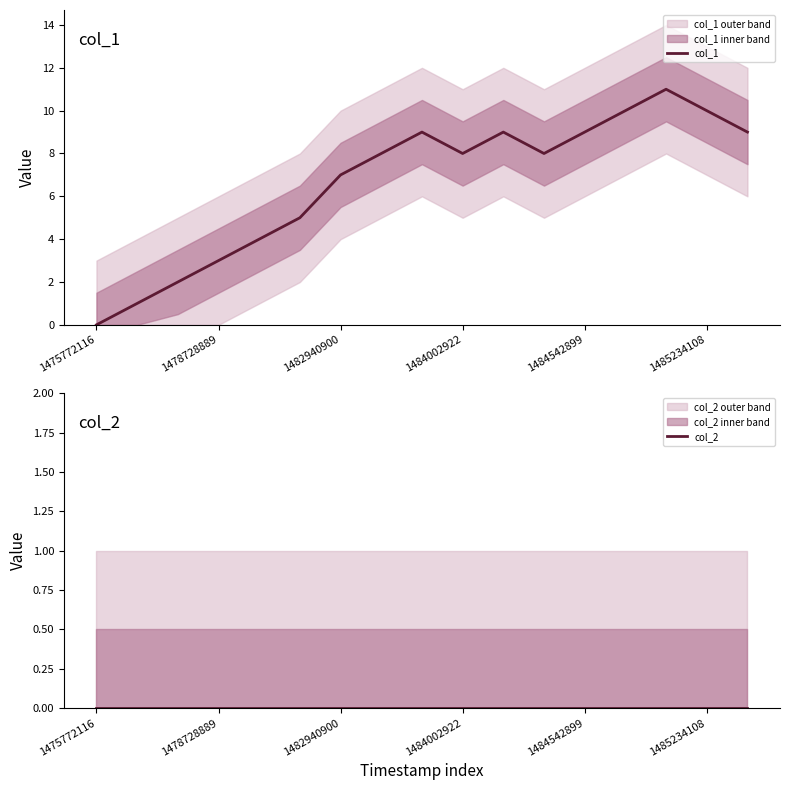

Reading right to left, what are all the values shown in this chart?

col_1: 9	10	11	10	9	8	9	8	9	8	7	5	4	3	2	1	0
col_2: 0	0	0	0	0	0	0	0	0	0	0	0	0	0	0	0	0